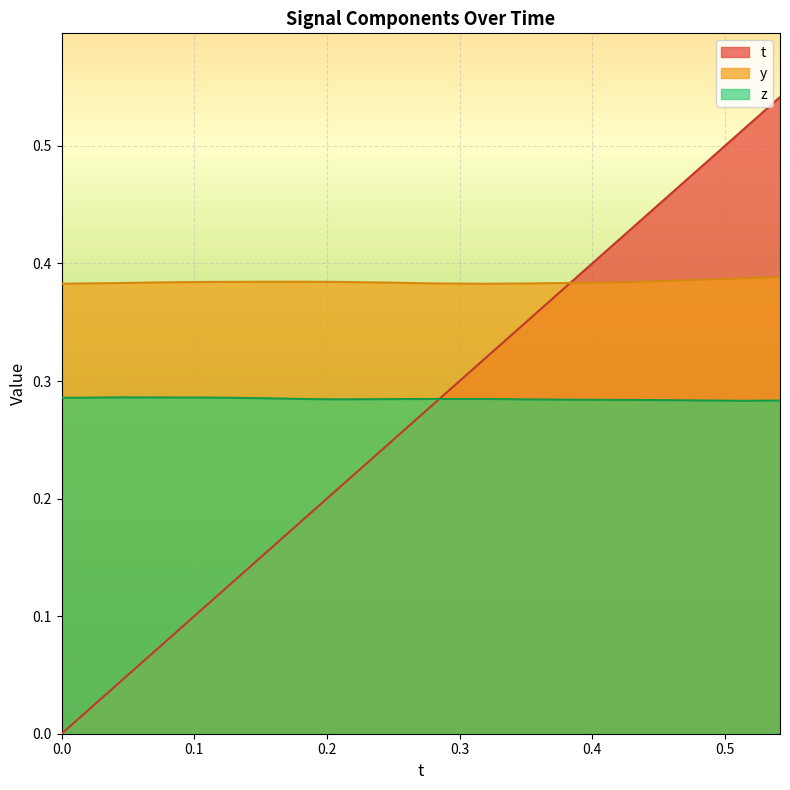

Which series has the largest range (max minus min)?

t